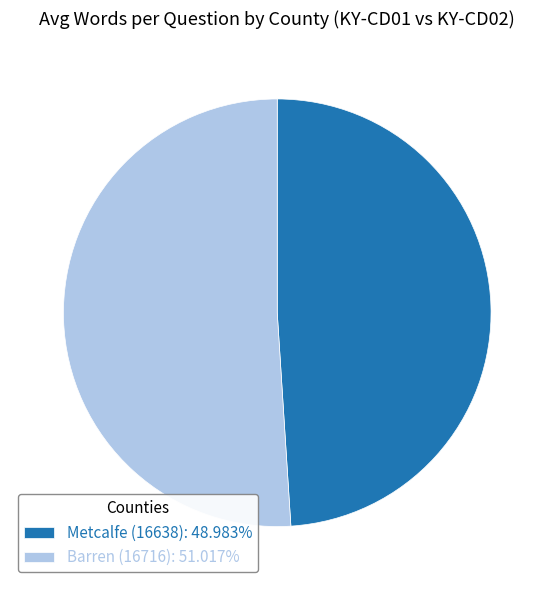

Approximately how many times larger is the value at Barren (16716) compared to Metcalfe (16638)?

1.0